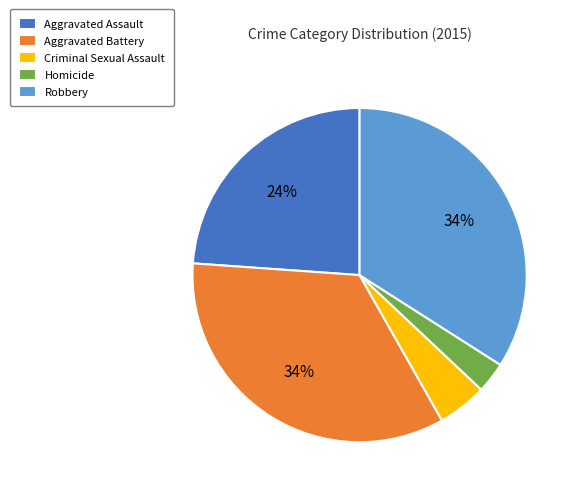

To the nearest percent, what percentage of the pie is Aggravated Battery?

34%